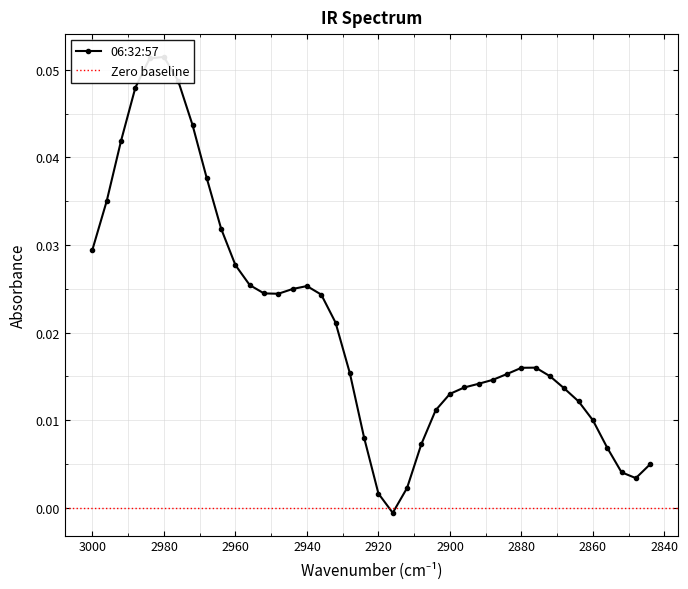

Between 2872 and 2892, which is larger?

2872